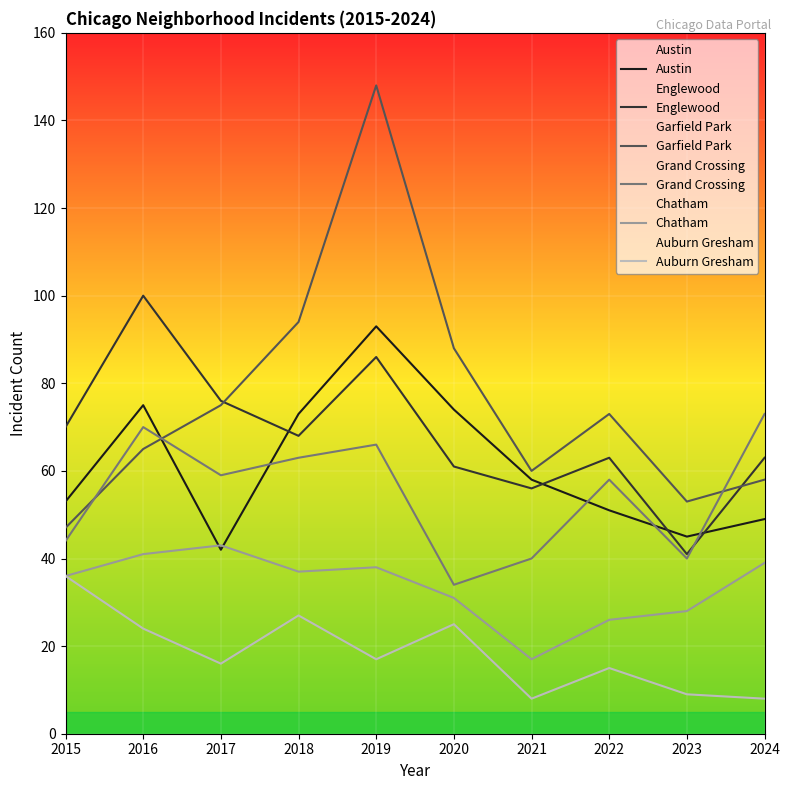

At which category is the sum across all series the highest?

2019